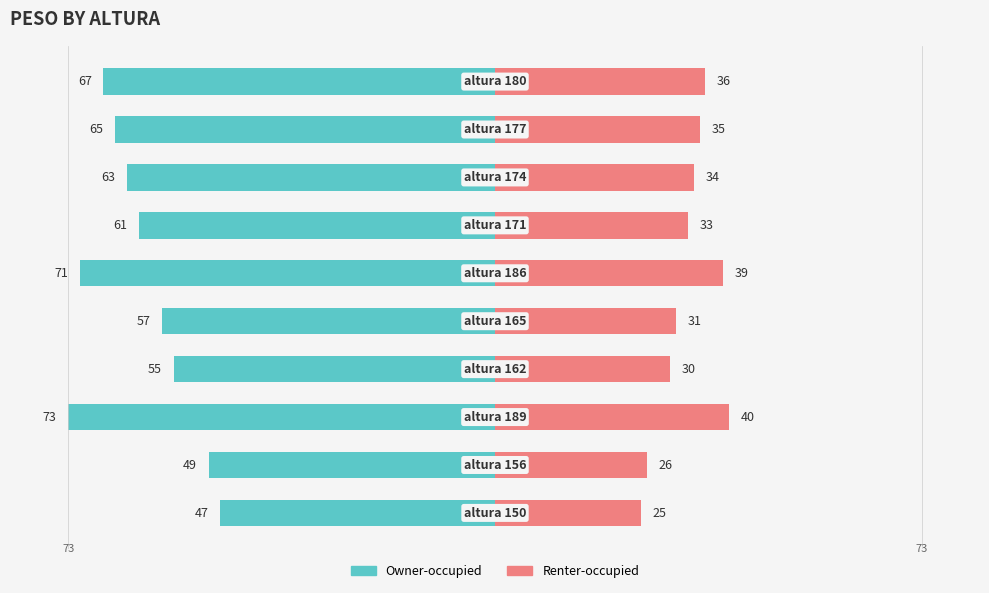

Reading left to right, extract all data points from this chart.

Owner-occupied: 0=-47	1=-49	2=-73	3=-55	4=-57	5=-71	6=-61	7=-63	8=-65	9=-67
Renter-occupied: 0=25	1=26	2=40	3=30	4=31	5=39	6=33	7=34	8=35	9=36